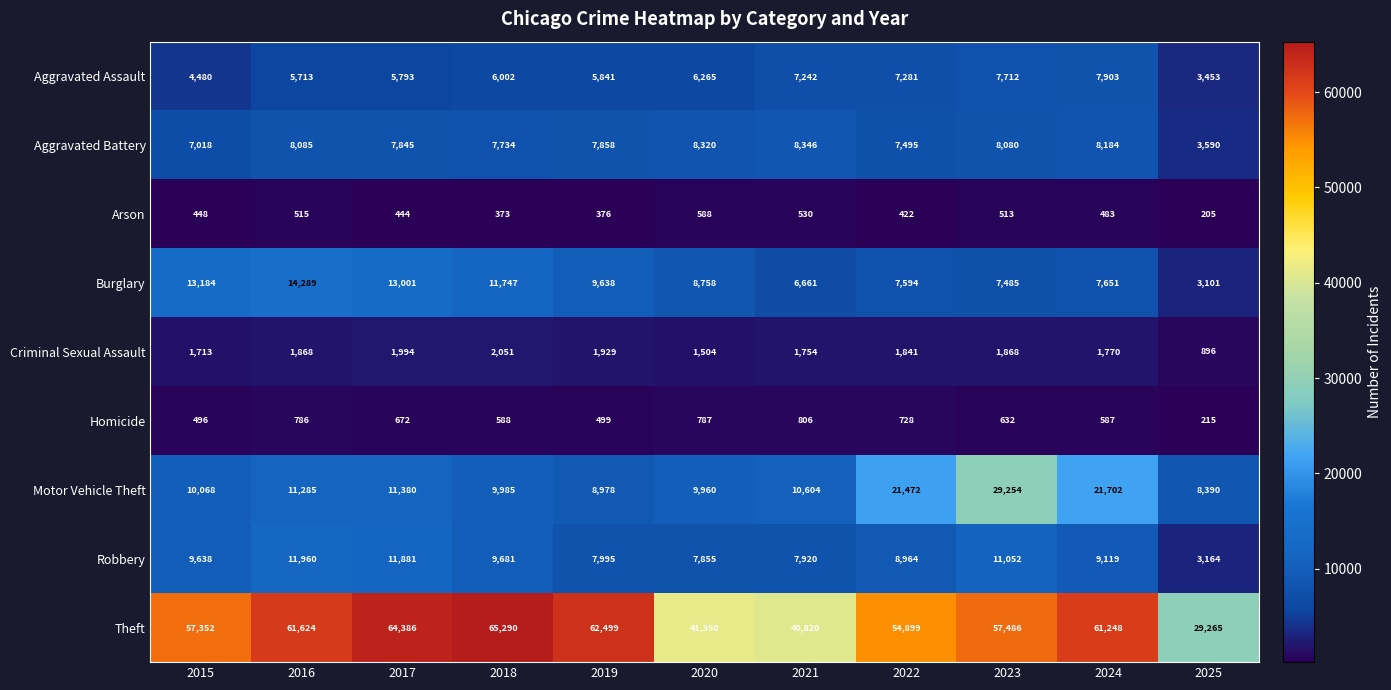

Between 2018 and 2024, which series saw the biggest shift?

Motor Vehicle Theft